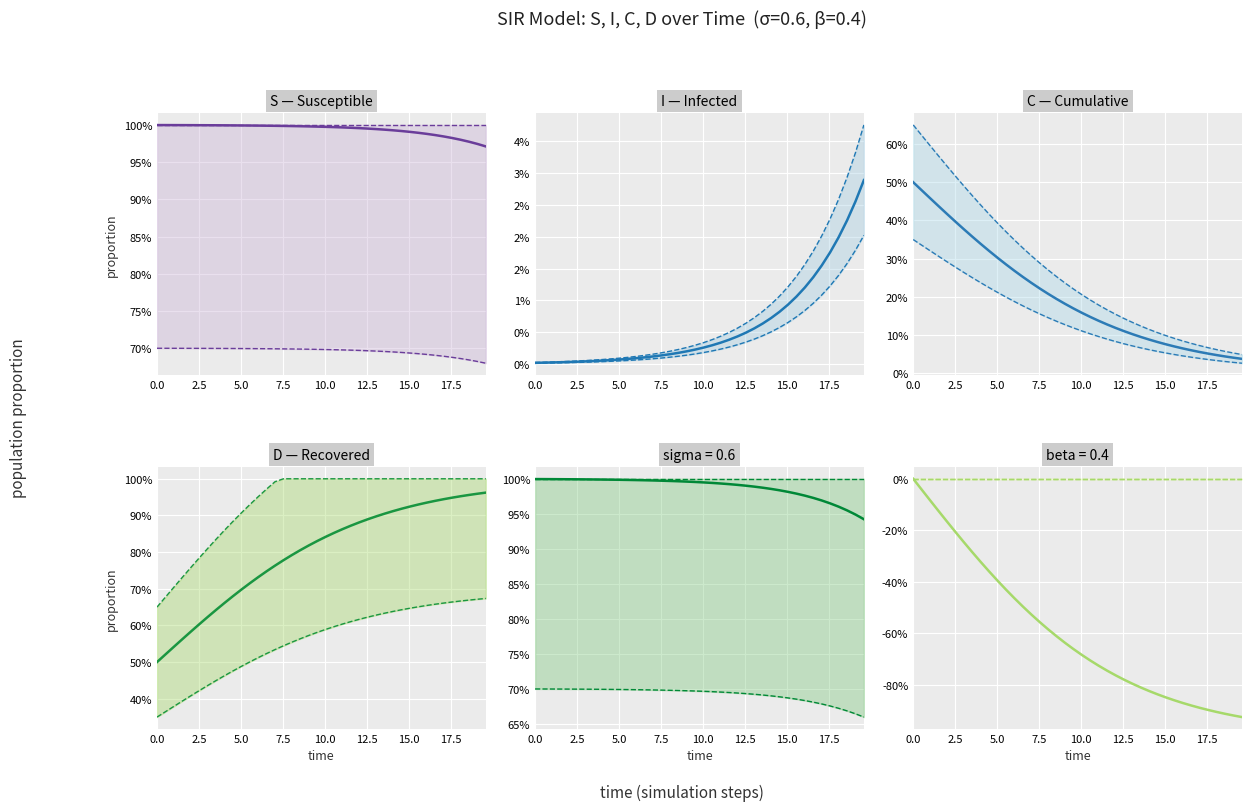

True or false: D and C cross at least once.

False